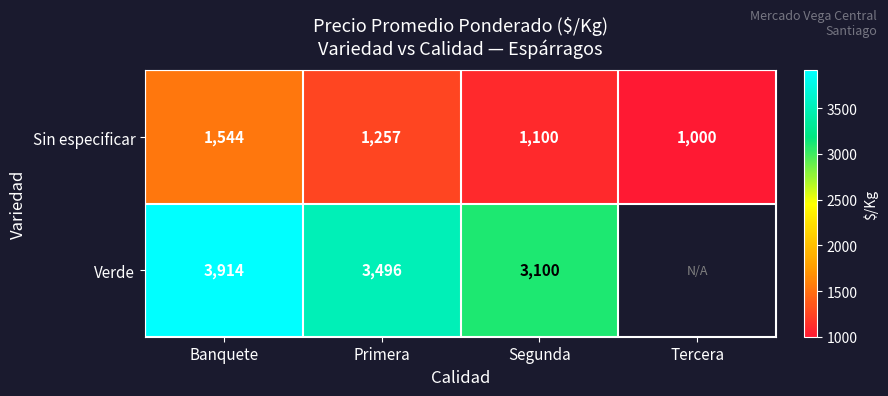

Which label corresponds to the smallest value in the chart?

Tercera